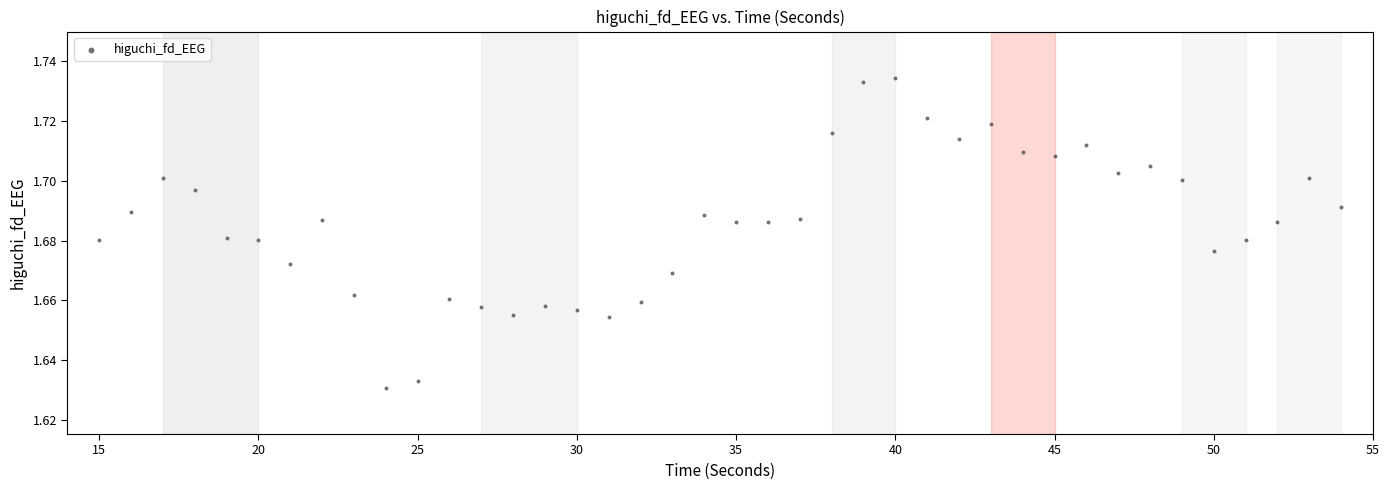

What is the range of X values (max minus min)?

39.0